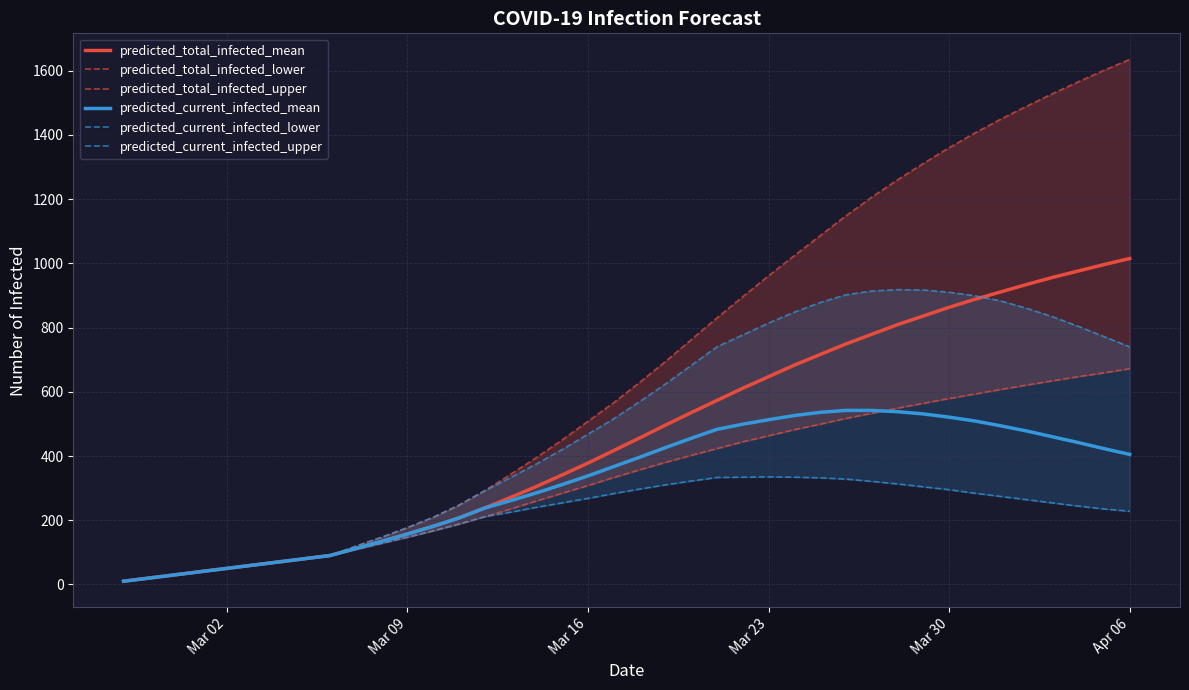

How many data points in predicted_total_infected_lower are above 357?

19